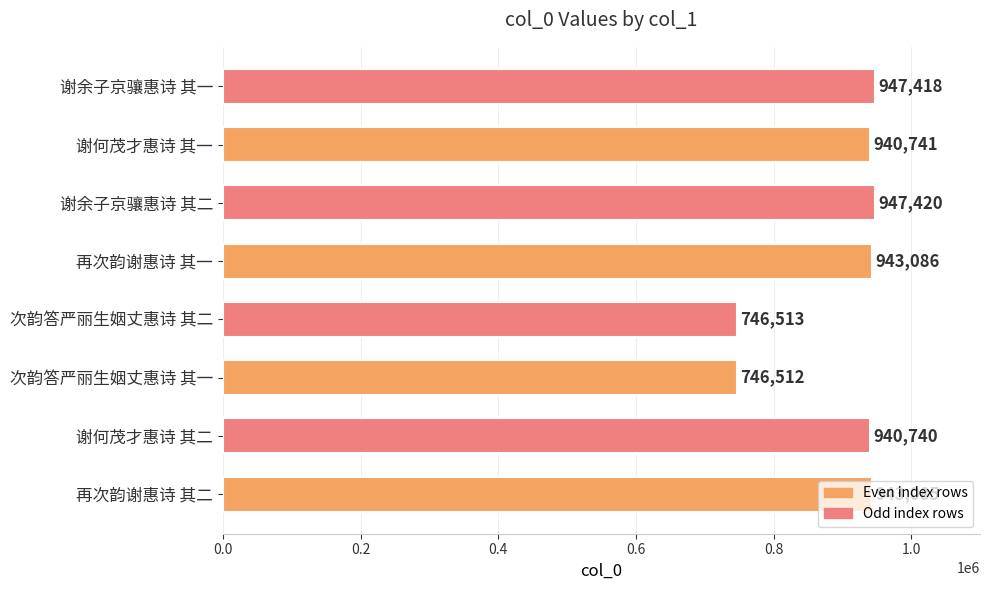

Read the value at 谢余子京骧惠诗 其二, to the nearest 100.

947400